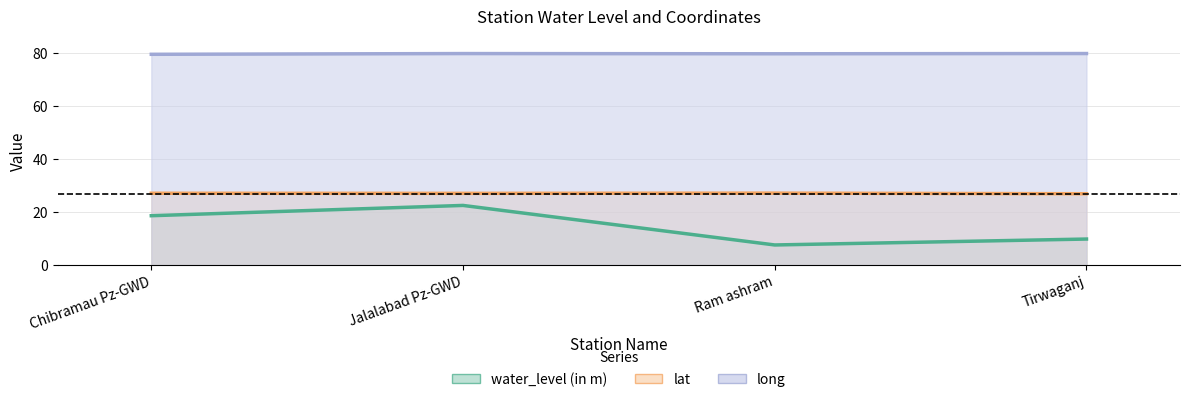

List the labels in order of lat value, smallest first.

Tirwaganj, Jalalabad Pz-GWD, Chibramau Pz-GWD, Ram ashram